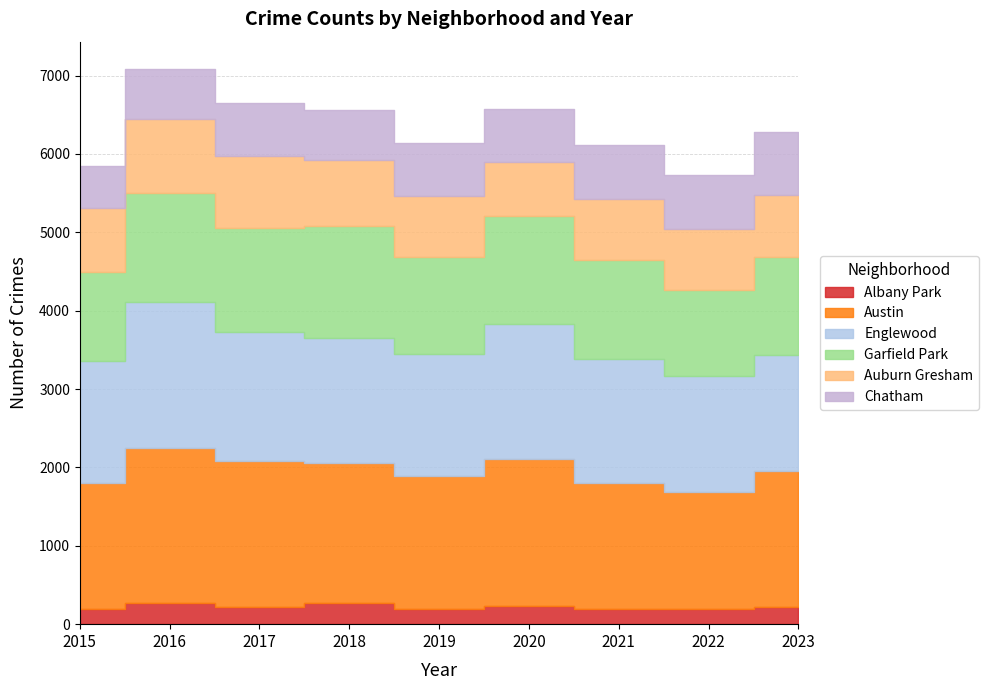

Does the chart display data point markers on the line(s)?

No